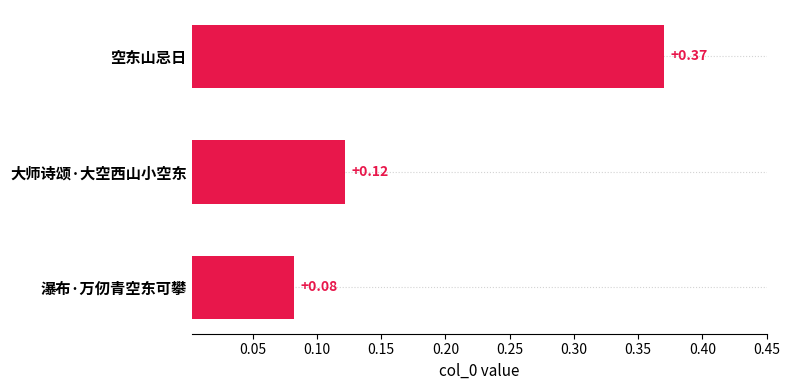

What is the label of the 1st bar from the top?

空东山忌日